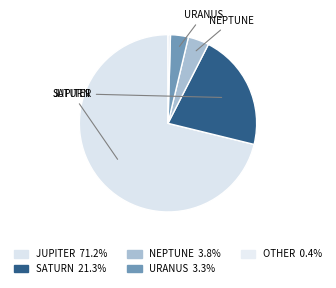

Which category accounts for the majority?

JUPITER